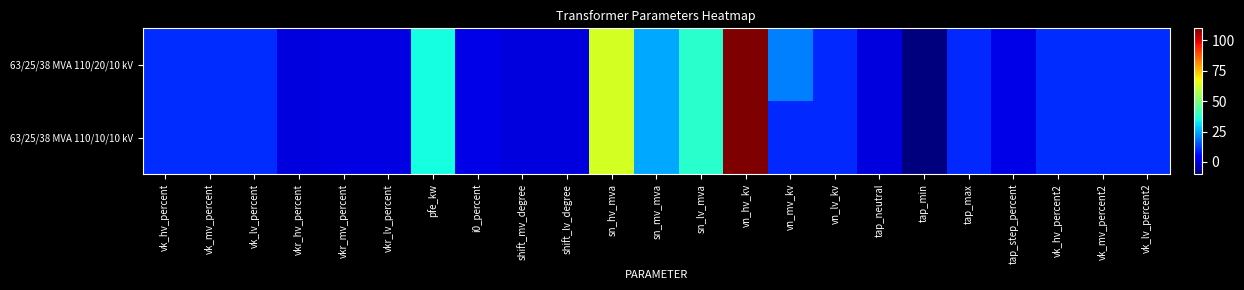

Rank the series by their average value, from lowest to highest.

63/25/38 MVA 110/10/10 kV, 63/25/38 MVA 110/20/10 kV